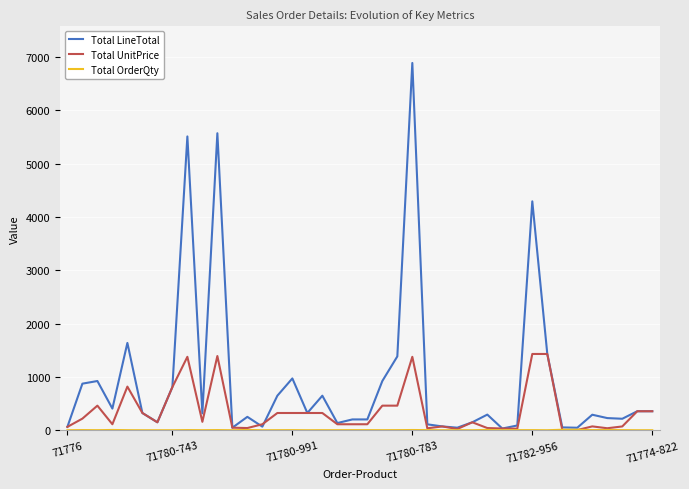

Does the chart display data point markers on the line(s)?

No